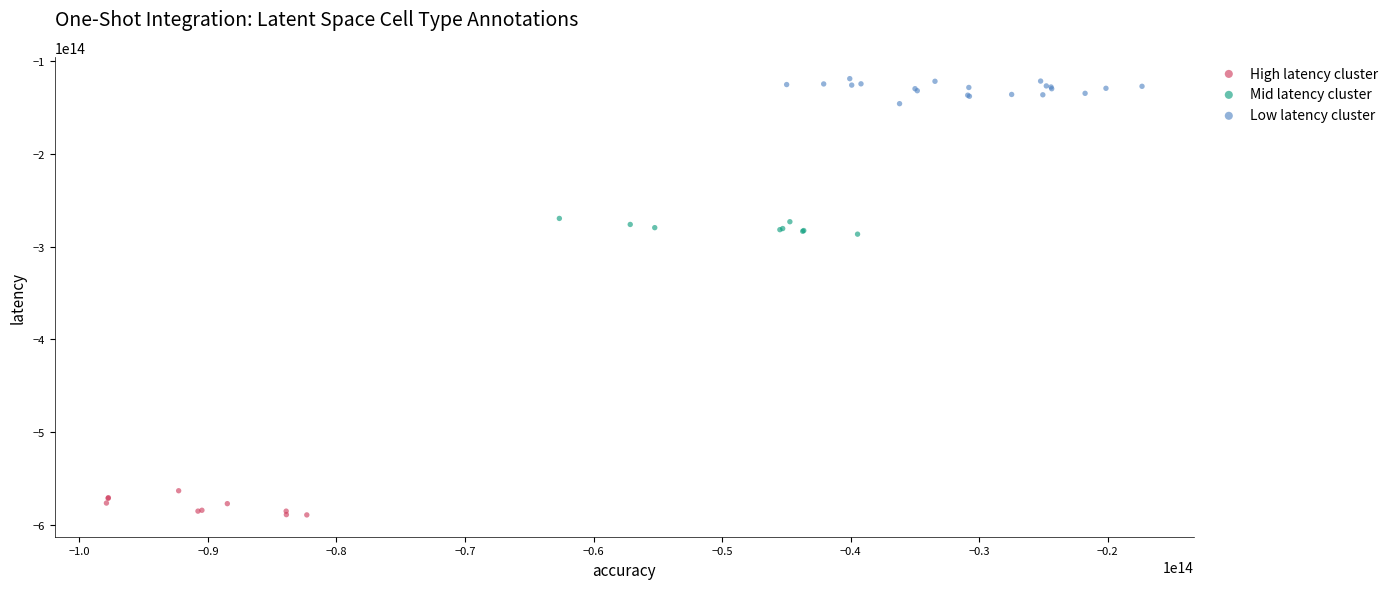

Which series reaches the minimum Y coordinate?

High latency cluster